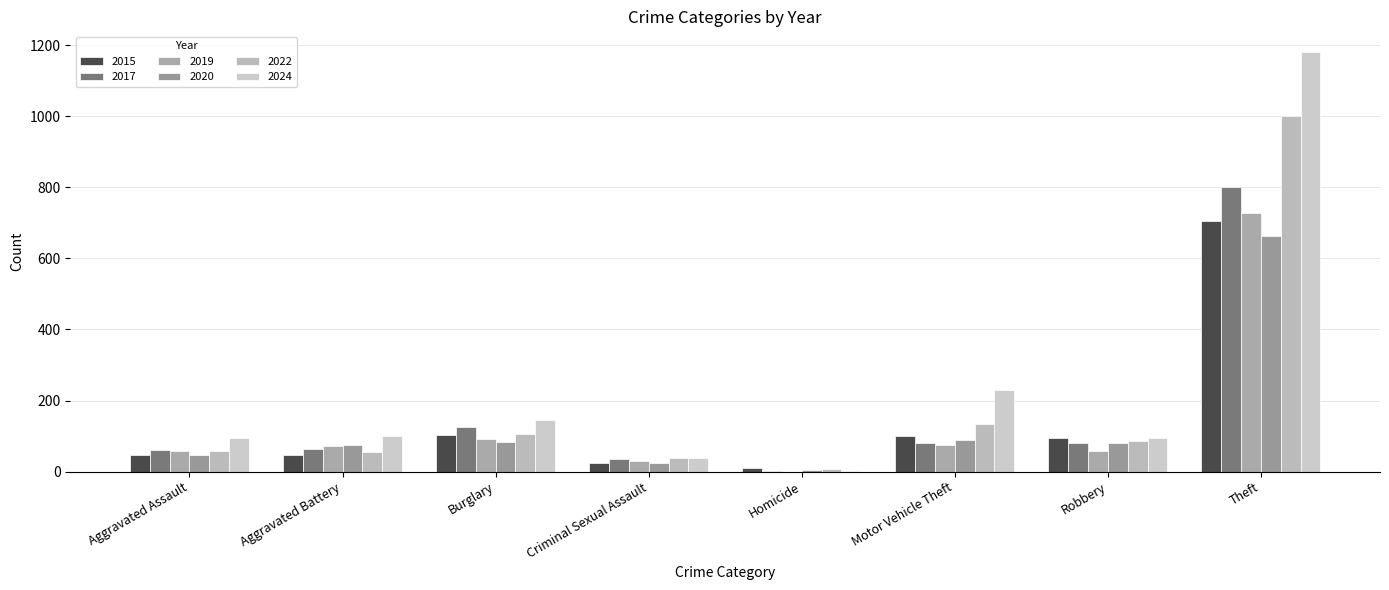

Reading right to left, transcribe all the data shown in this chart.

2015: Theft=705	Robbery=95	Motor Vehicle Theft=101	Homicide=11	Criminal Sexual Assault=24	Burglary=103	Aggravated Battery=48	Aggravated Assault=47
2017: Theft=800	Robbery=80	Motor Vehicle Theft=81	Homicide=3	Criminal Sexual Assault=35	Burglary=126	Aggravated Battery=64	Aggravated Assault=60
2019: Theft=729	Robbery=59	Motor Vehicle Theft=75	Homicide=0	Criminal Sexual Assault=31	Burglary=91	Aggravated Battery=71	Aggravated Assault=58
2020: Theft=662	Robbery=81	Motor Vehicle Theft=90	Homicide=5	Criminal Sexual Assault=24	Burglary=84	Aggravated Battery=75	Aggravated Assault=46
2022: Theft=1002	Robbery=85	Motor Vehicle Theft=135	Homicide=8	Criminal Sexual Assault=38	Burglary=105	Aggravated Battery=55	Aggravated Assault=58
2024: Theft=1180	Robbery=96	Motor Vehicle Theft=229	Homicide=1	Criminal Sexual Assault=38	Burglary=144	Aggravated Battery=101	Aggravated Assault=94